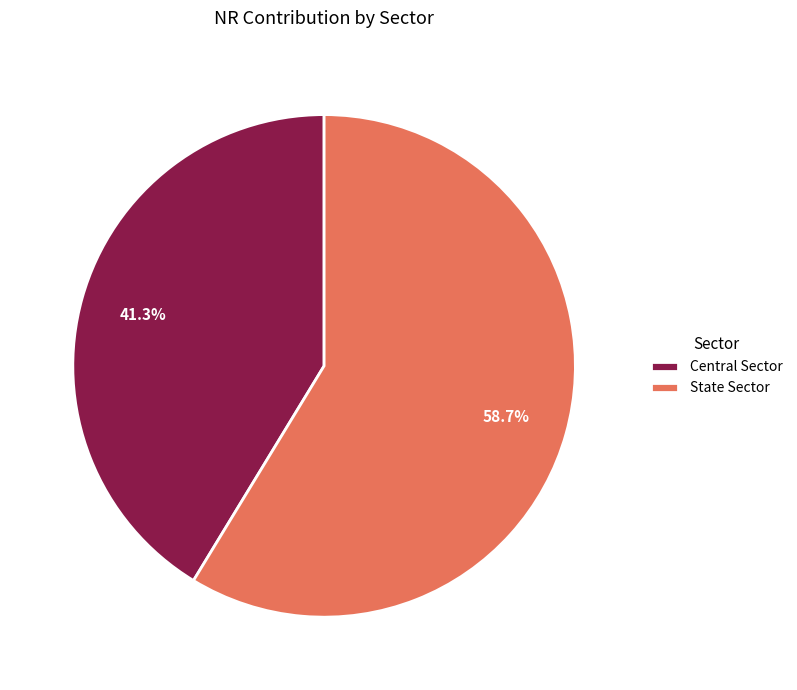

To the nearest percent, what portion does Central Sector represent?

41%